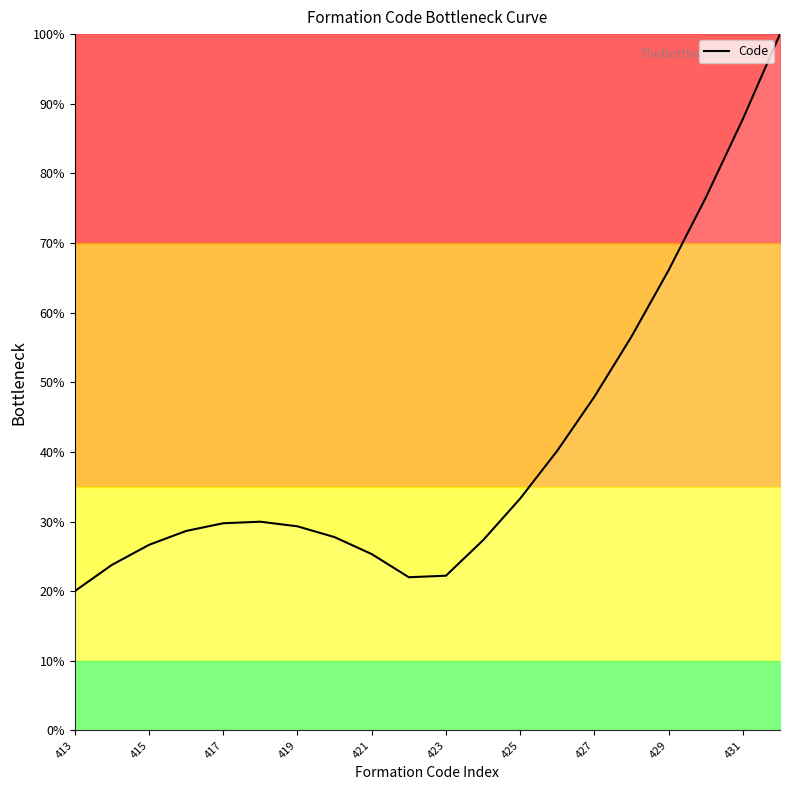

Is this an area chart (filled region under the line)?

No